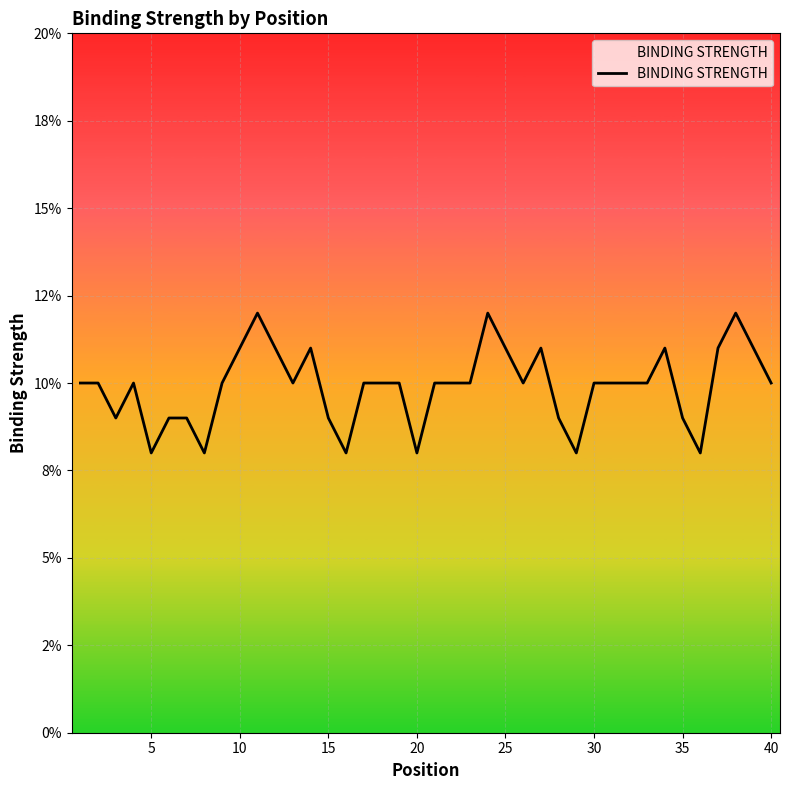

Count the values in the range 0 to 1.

40